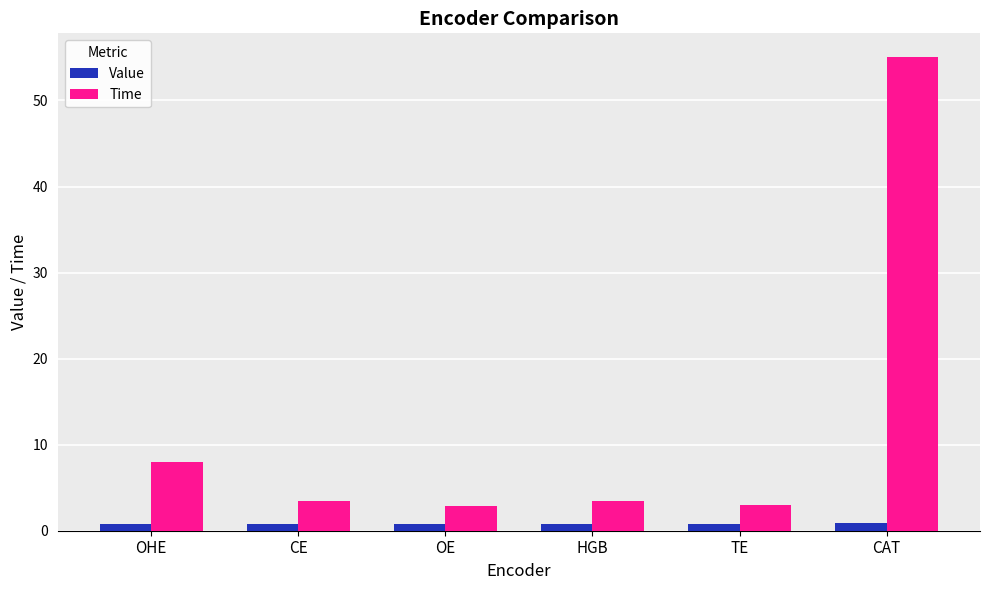

Which series has the largest total across all categories?

Time